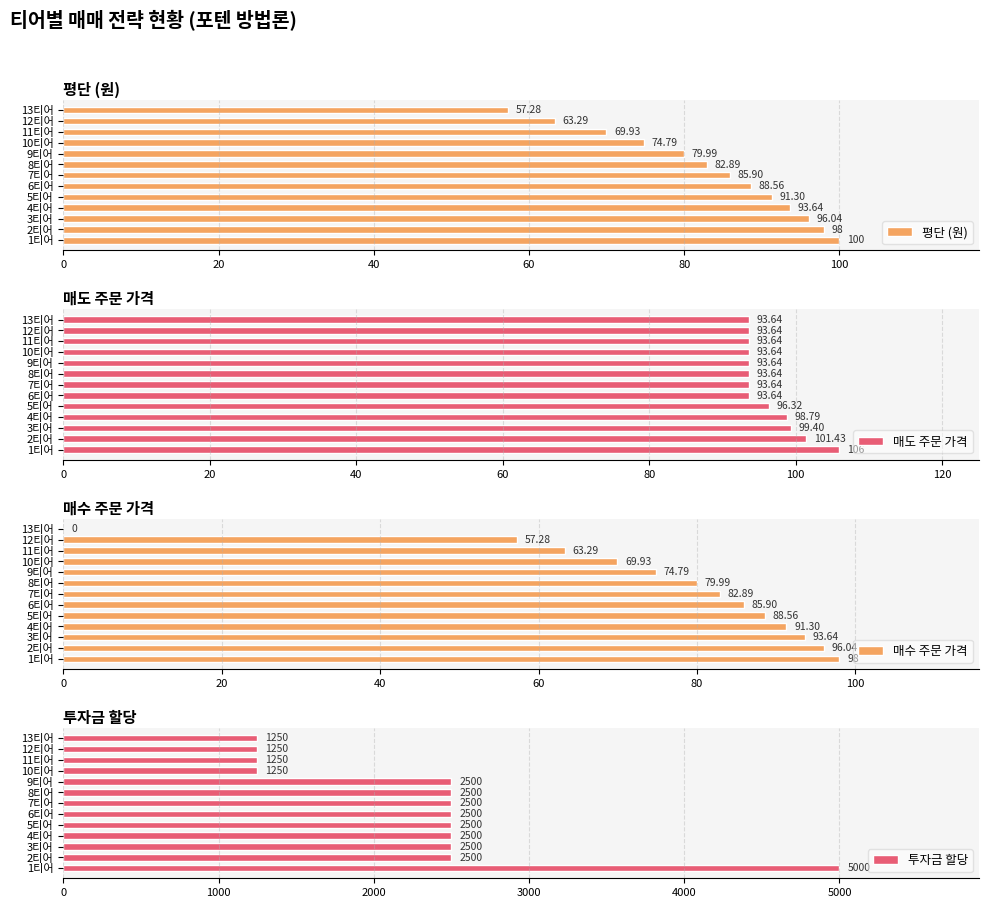

What is the difference between the second highest and second lowest values in the 투자금 할당 series?

1250